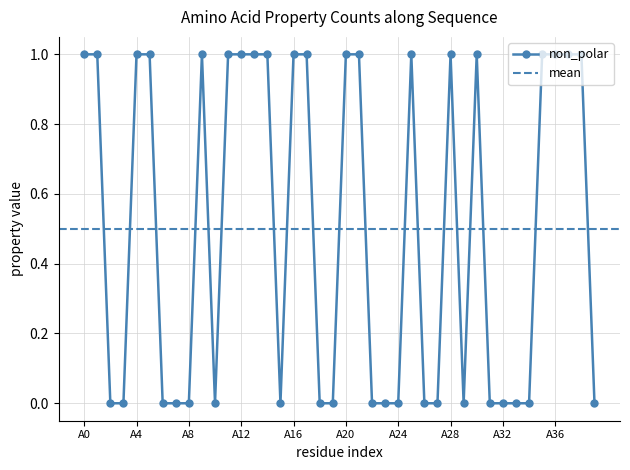

At which category does the chart reach its minimum across all series?

A2